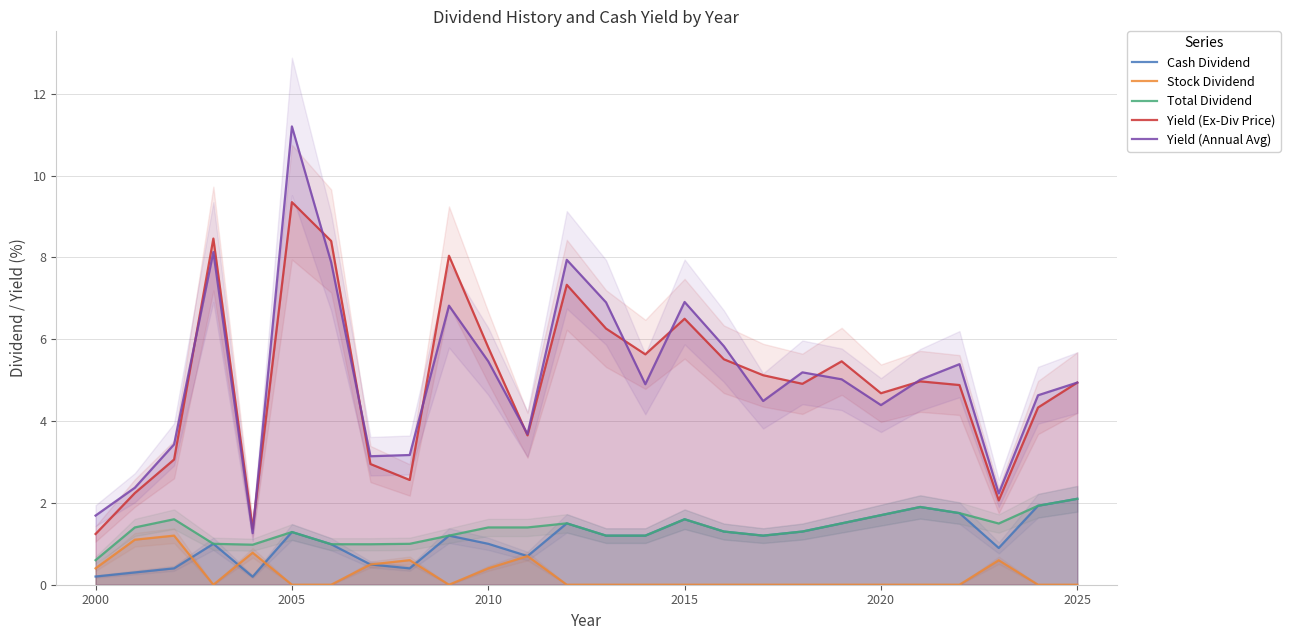

True or false: Cash Dividend and Yield (Annual Avg) intersect in this chart.

False